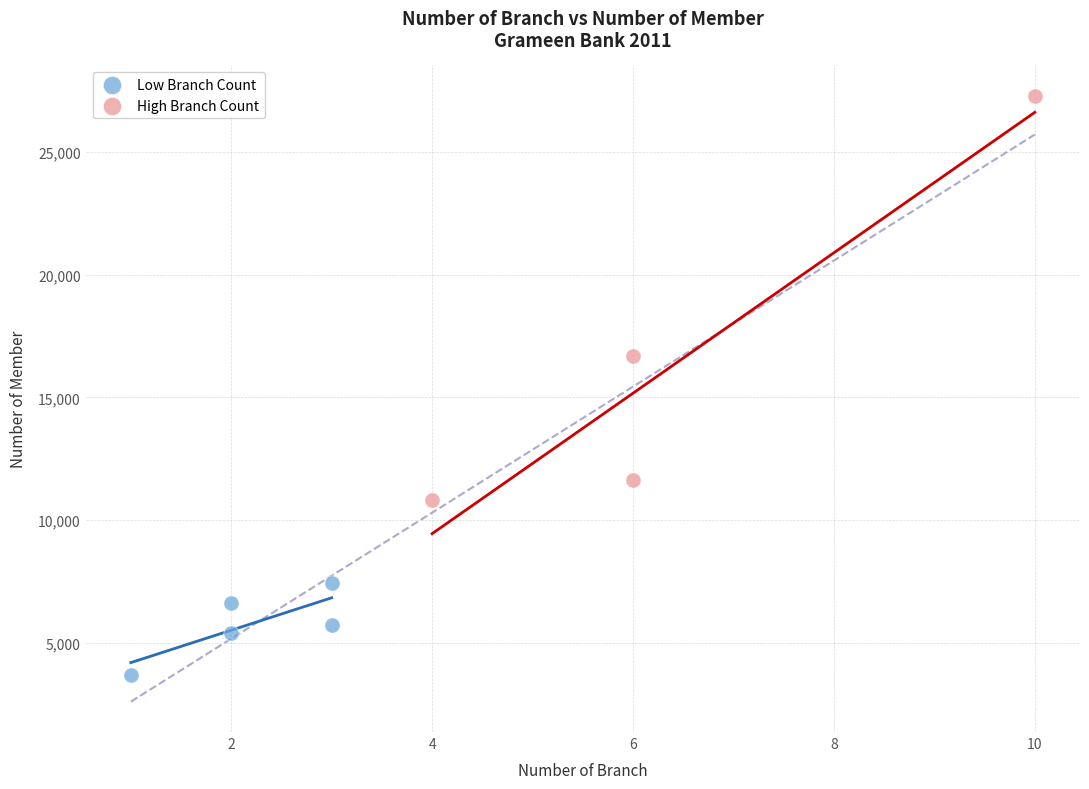

Which series contains the lowest Y value?

Low Branch Count